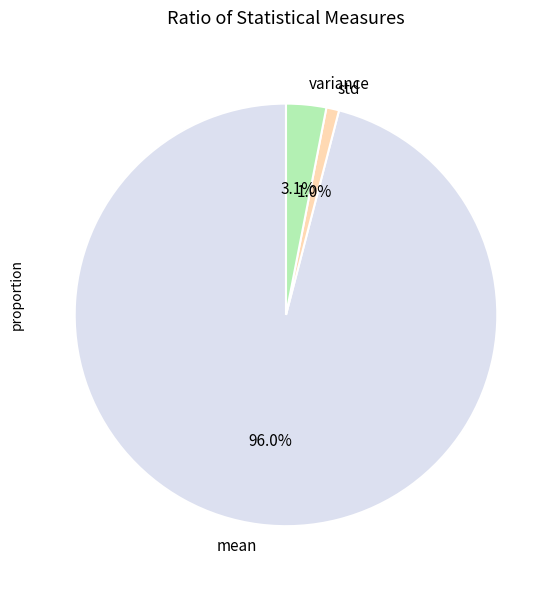

What percentage is the variance slice, to the nearest percent?

3%